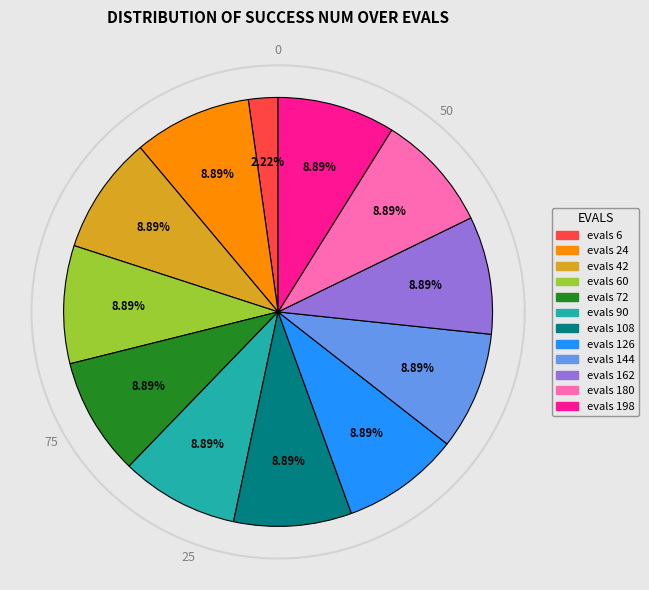

True or false: evals=126 accounts for 9% of the total.

True